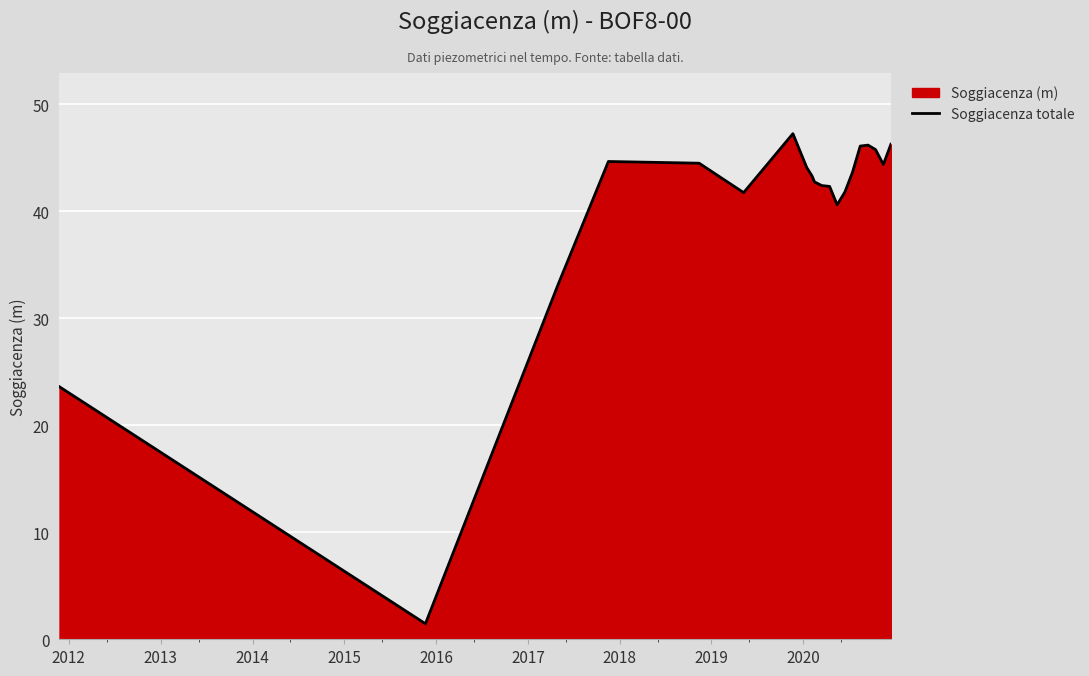

What is the maximum value shown in the chart?

47.3